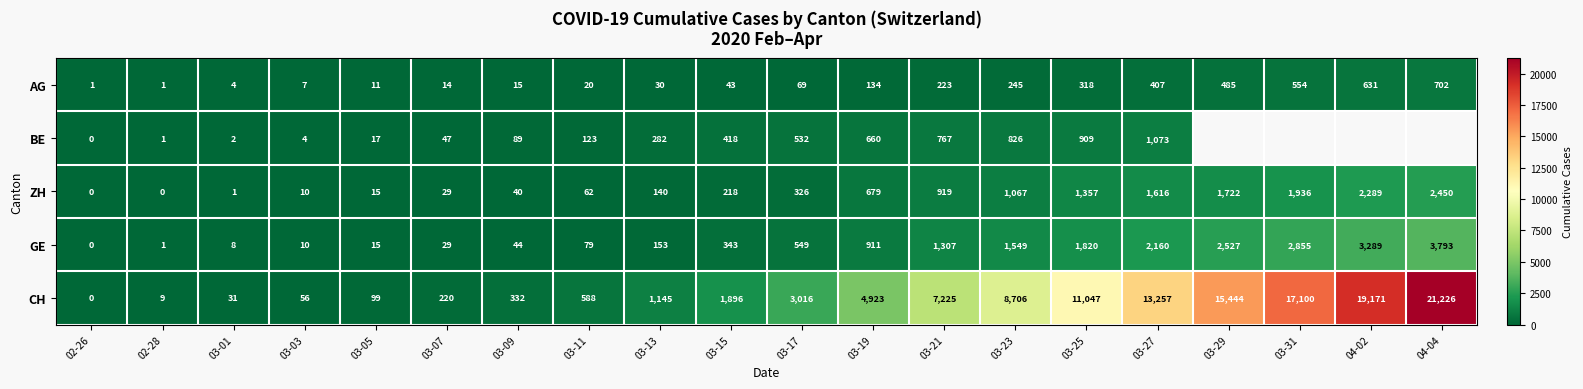

How many categories are shown in the chart?

20